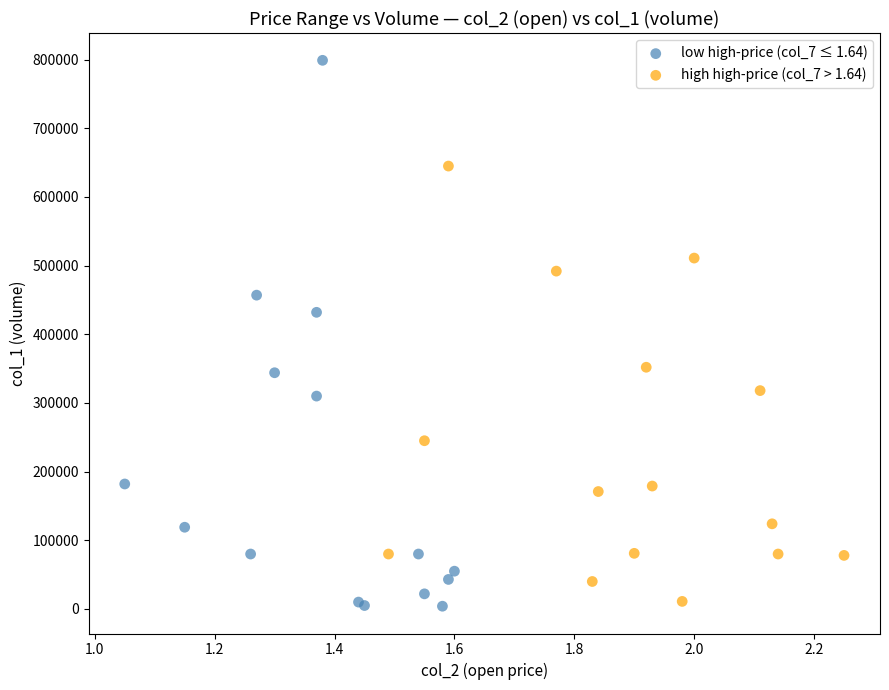

Which series contains the highest Y value?

low high-price (col_7 ≤ 1.64)